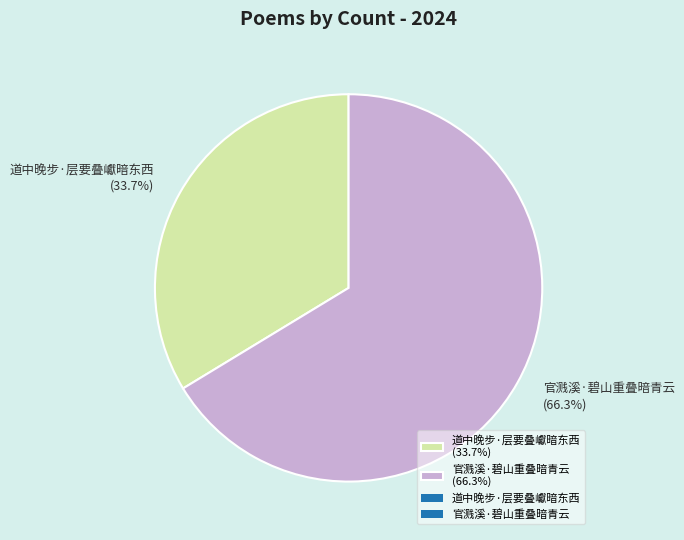

Is 官溅溪·碧山重叠暗青云 the majority of the pie?

Yes